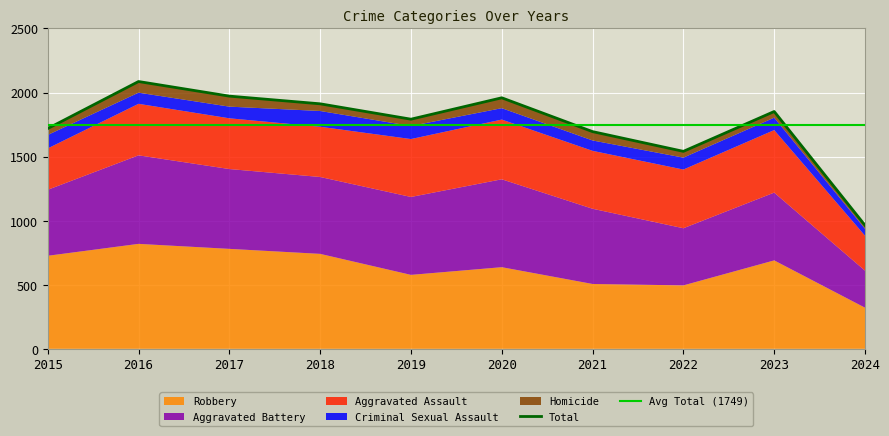

The value of Aggravated Battery at 2024 is 289. True or false?

True